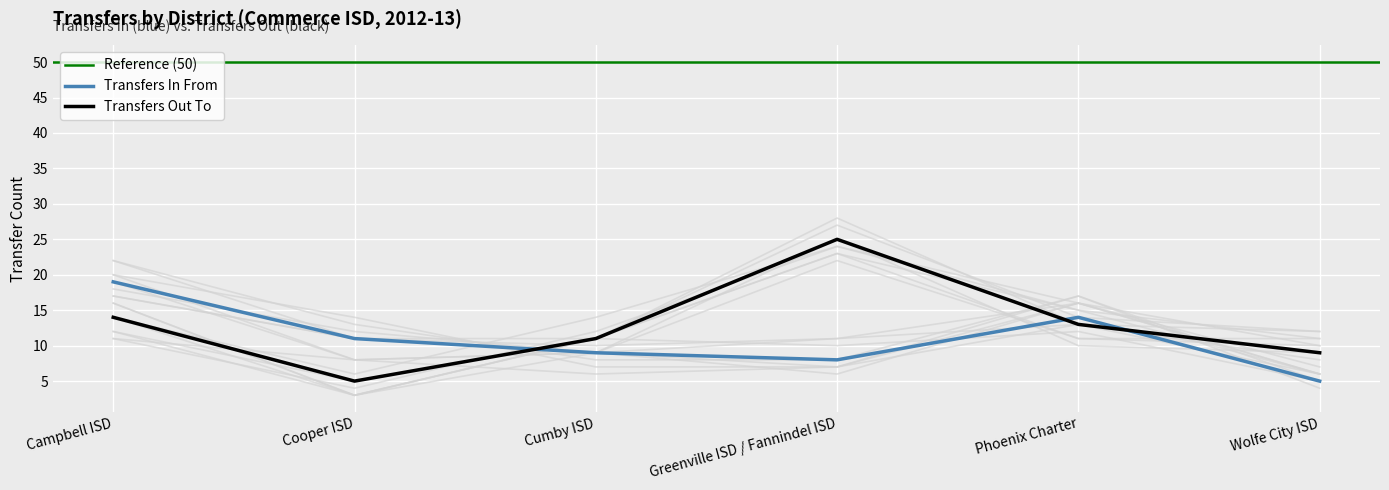

What is the sum of the Transfers In From values at Cumby ISD and Greenville ISD / Fannindel ISD?

17